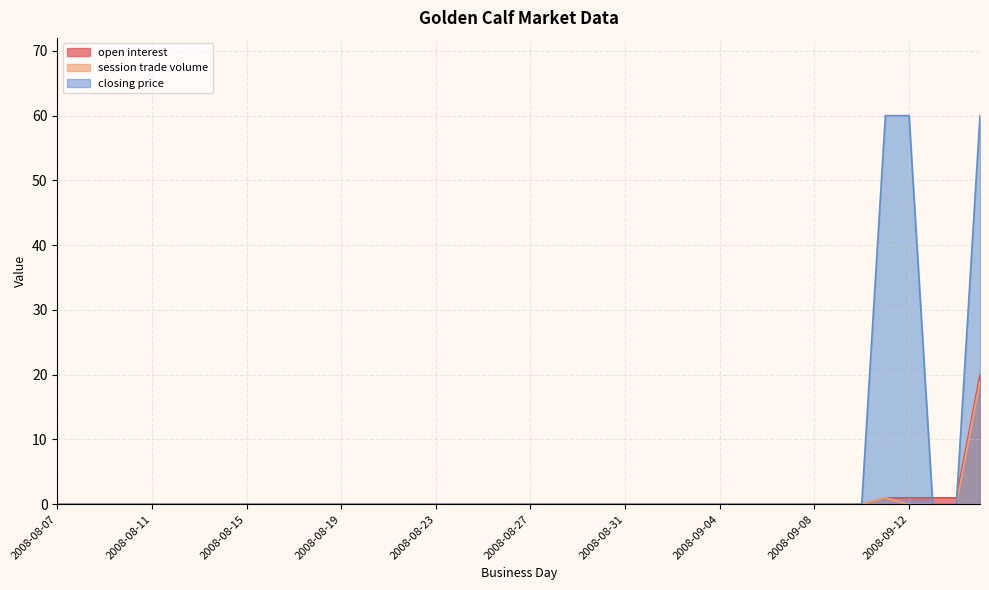

How many data points in session trade volume are above 0?

2